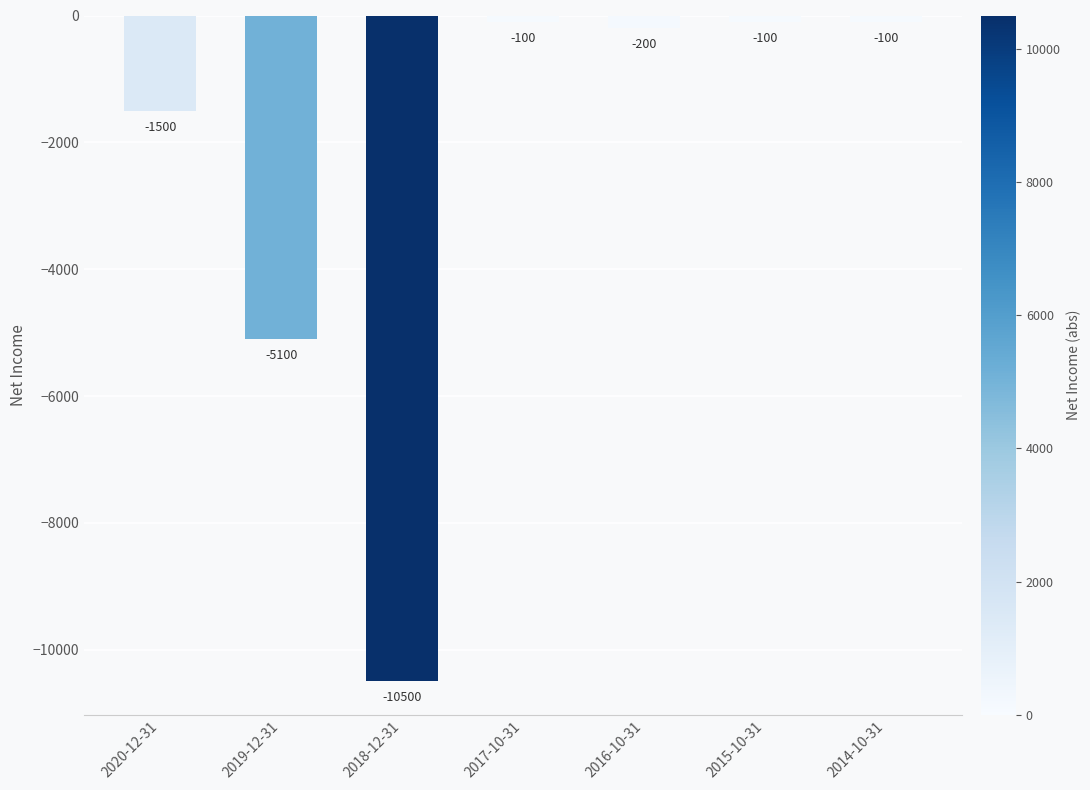

Are the bars horizontal?

No